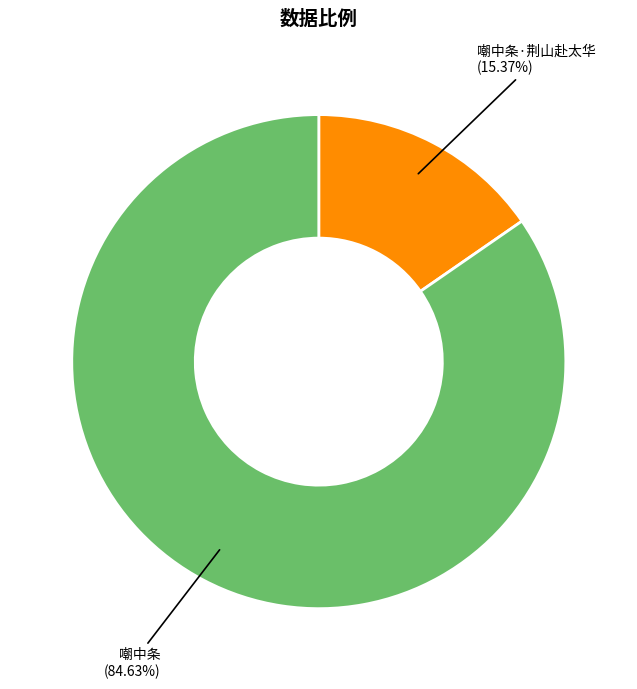

Which slice represents more than half of the pie?

嘲中条